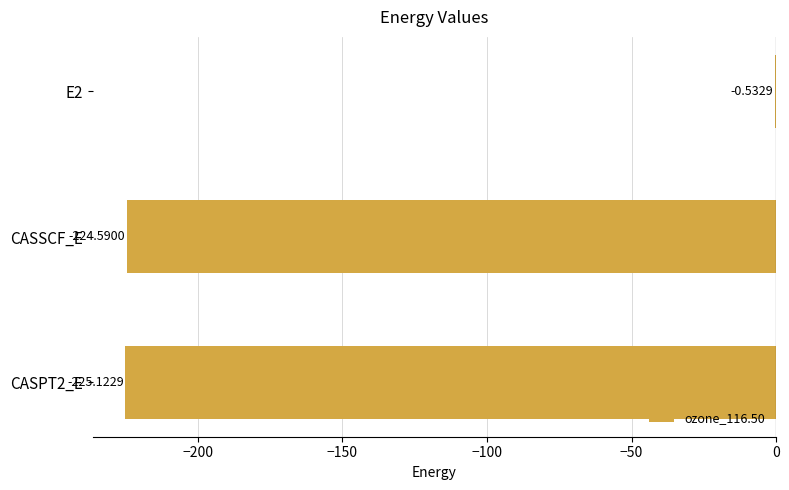

Which has a higher value, CASPT2_E or E2?

E2